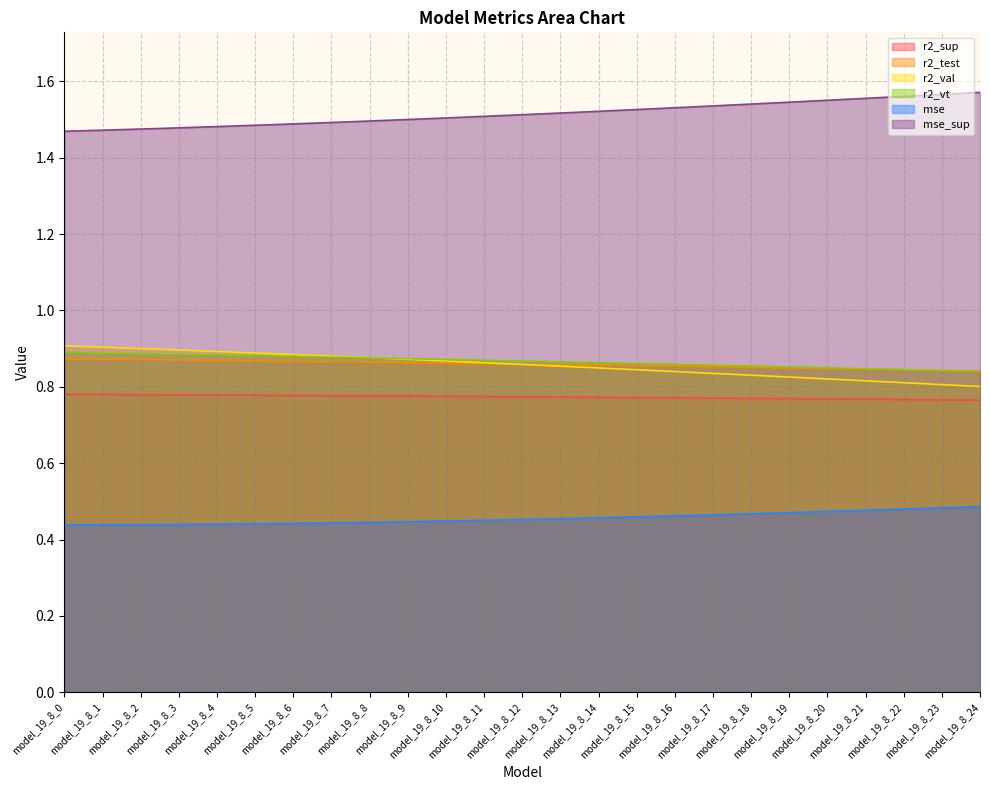

List the labels in order of mse value, largest first.

model_19_8_24, model_19_8_23, model_19_8_22, model_19_8_21, model_19_8_20, model_19_8_19, model_19_8_18, model_19_8_17, model_19_8_16, model_19_8_15, model_19_8_14, model_19_8_13, model_19_8_12, model_19_8_11, model_19_8_10, model_19_8_9, model_19_8_8, model_19_8_7, model_19_8_6, model_19_8_5, model_19_8_4, model_19_8_3, model_19_8_2, model_19_8_1, model_19_8_0